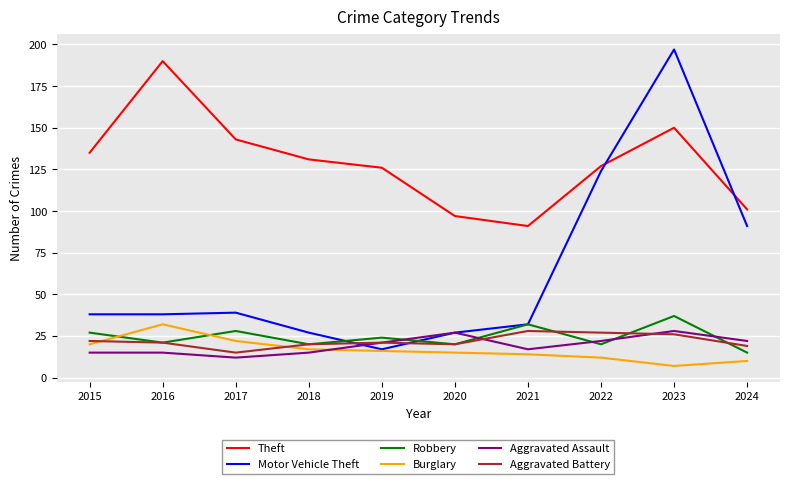

Reading left to right, transcribe all the data shown in this chart.

Theft: 2015=135	2016=190	2017=143	2018=131	2019=126	2020=97	2021=91	2022=127	2023=150	2024=101
Motor Vehicle Theft: 2015=38	2016=38	2017=39	2018=27	2019=17	2020=27	2021=32	2022=124	2023=197	2024=91
Robbery: 2015=27	2016=21	2017=28	2018=20	2019=24	2020=20	2021=32	2022=20	2023=37	2024=15
Burglary: 2015=20	2016=32	2017=22	2018=17	2019=16	2020=15	2021=14	2022=12	2023=7	2024=10
Aggravated Assault: 2015=15	2016=15	2017=12	2018=15	2019=21	2020=27	2021=17	2022=22	2023=28	2024=22
Aggravated Battery: 2015=22	2016=21	2017=15	2018=20	2019=21	2020=20	2021=28	2022=27	2023=26	2024=19